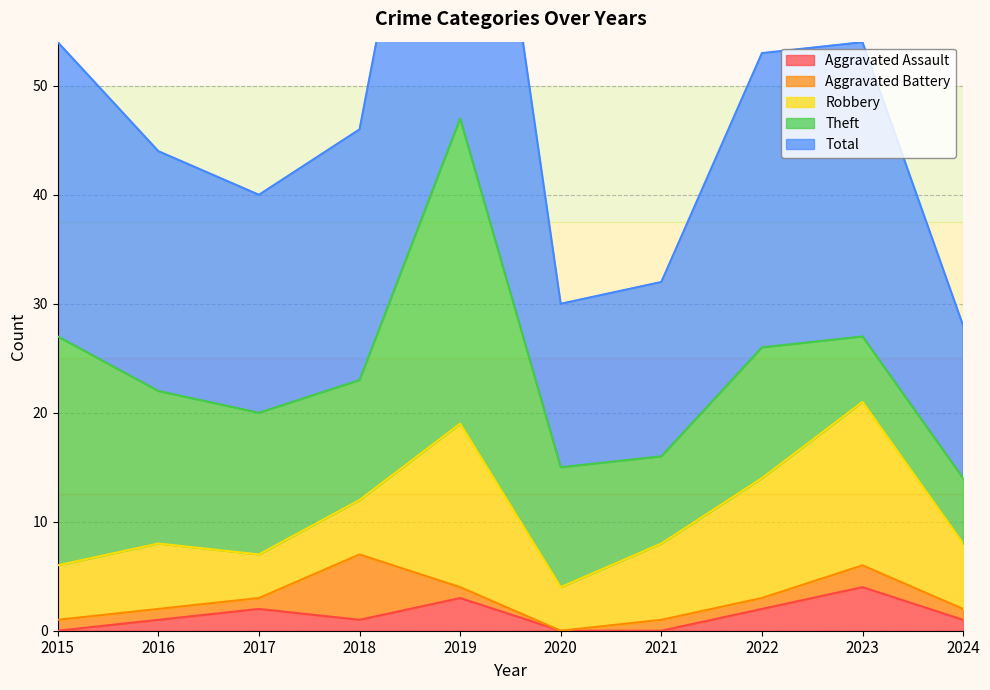

What is the maximum value shown in the chart?

47